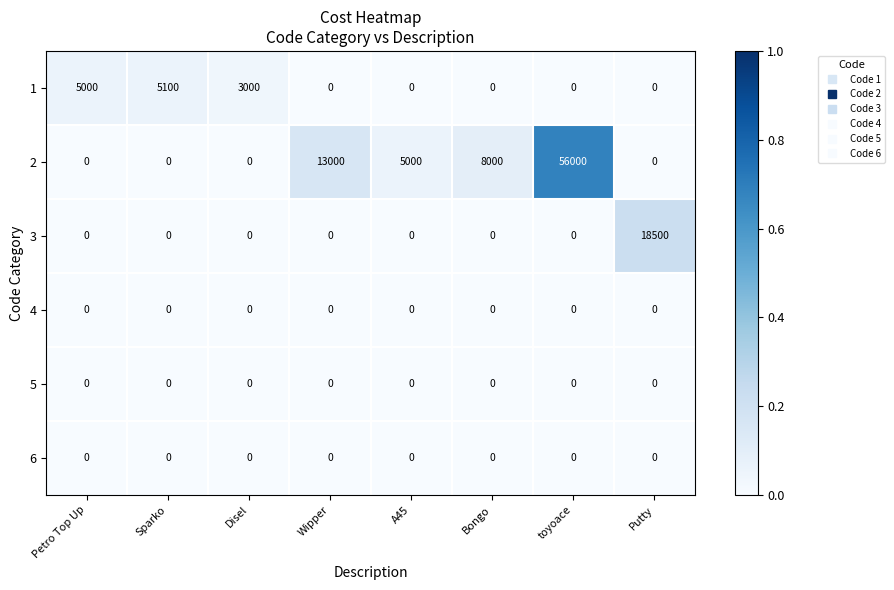

At which category is the sum across all series the highest?

toyoace